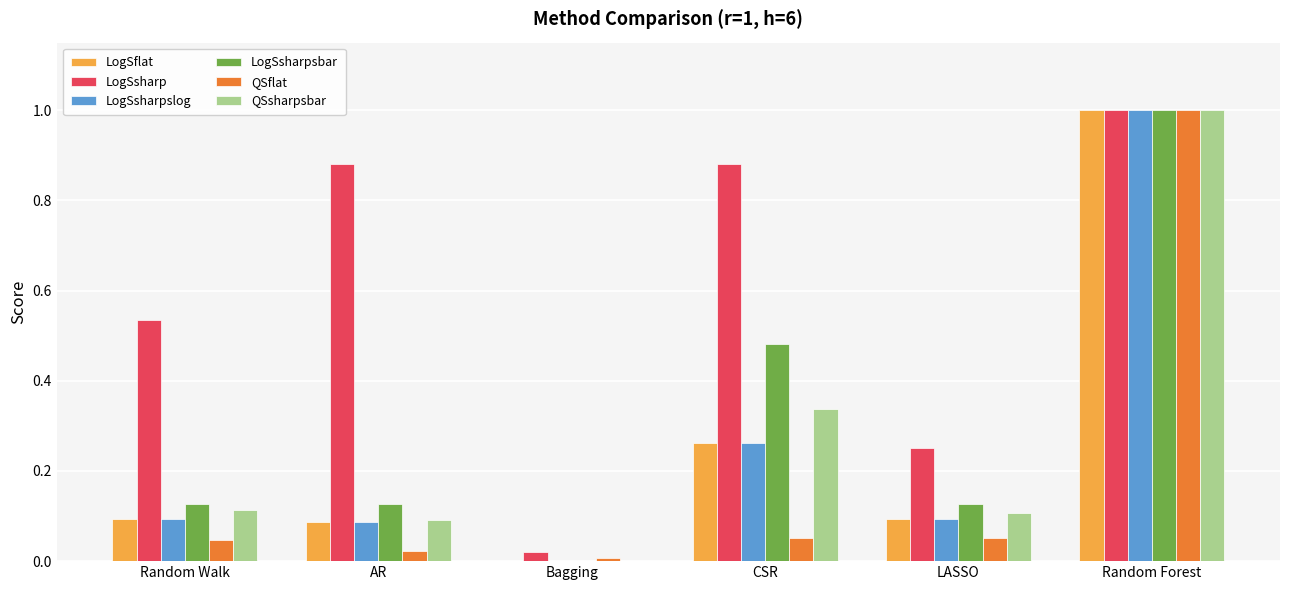

Is the value of LogSsharpslog at AR greater than the value of QSsharpsbar at CSR?

No